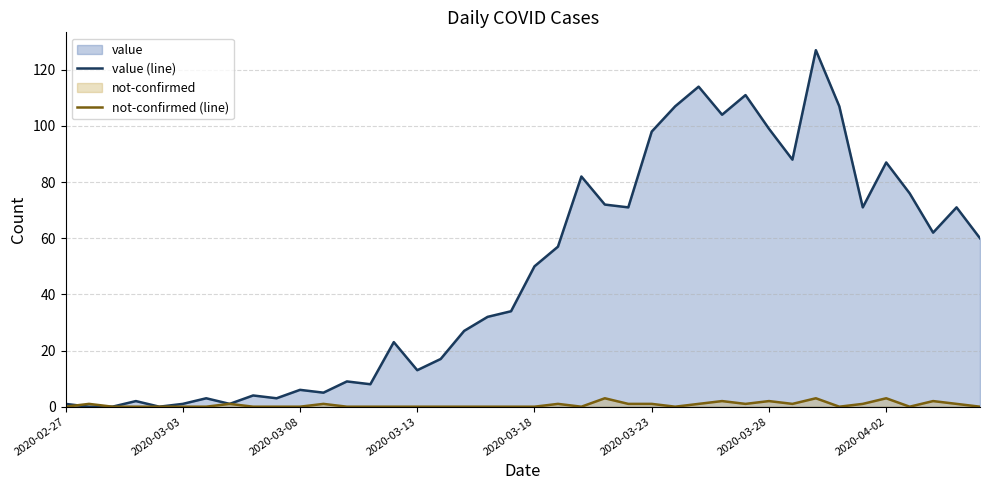

How many data points in not-confirmed (line) are above 0?

17